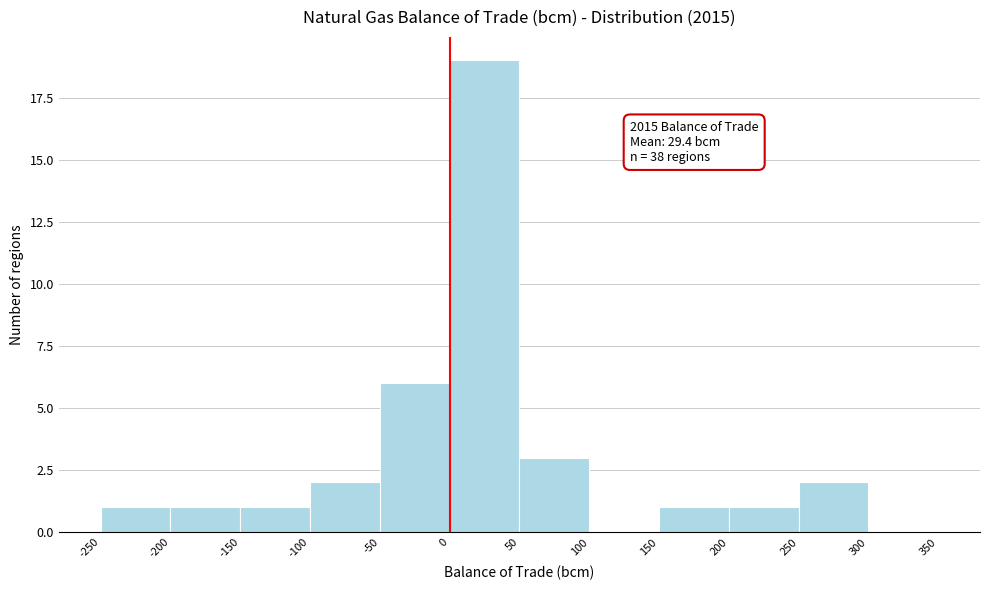

Over which range of the x-axis is the bar tallest?

0 to 50